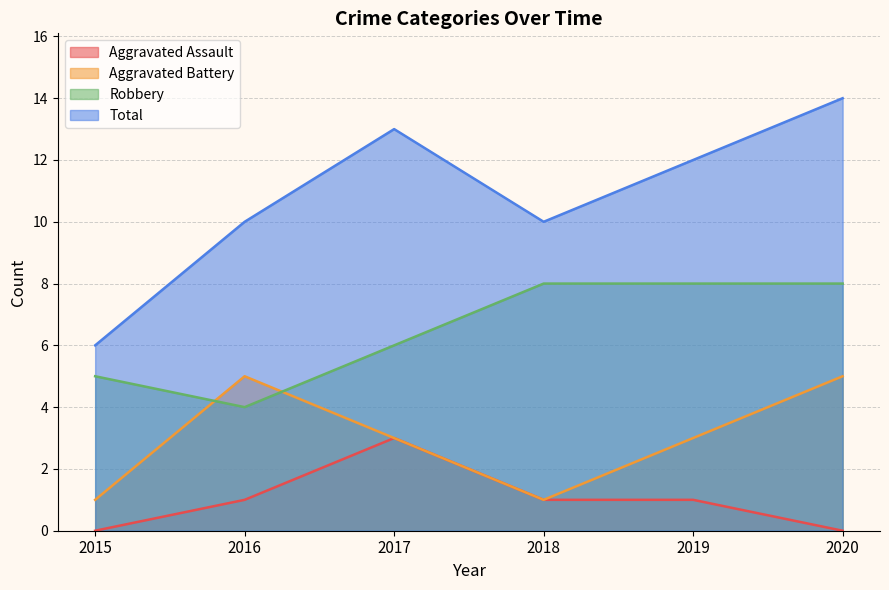

What is the approximate value of Total at 2016?

10